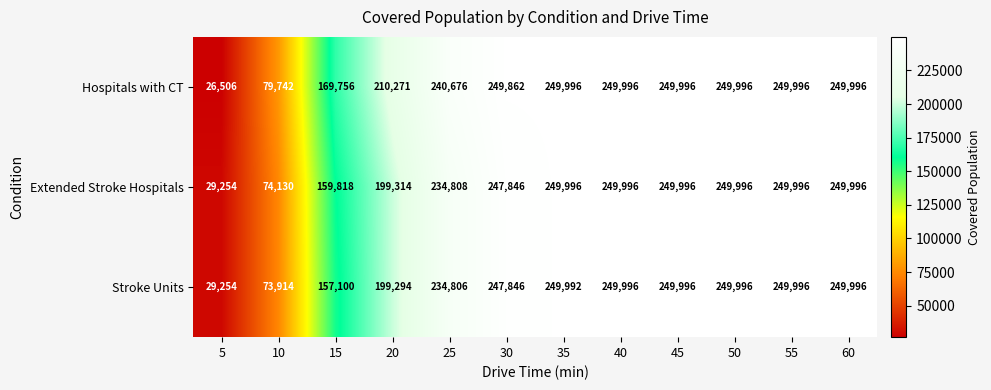

Between 35 and 55, which series saw the biggest shift?

Stroke Units